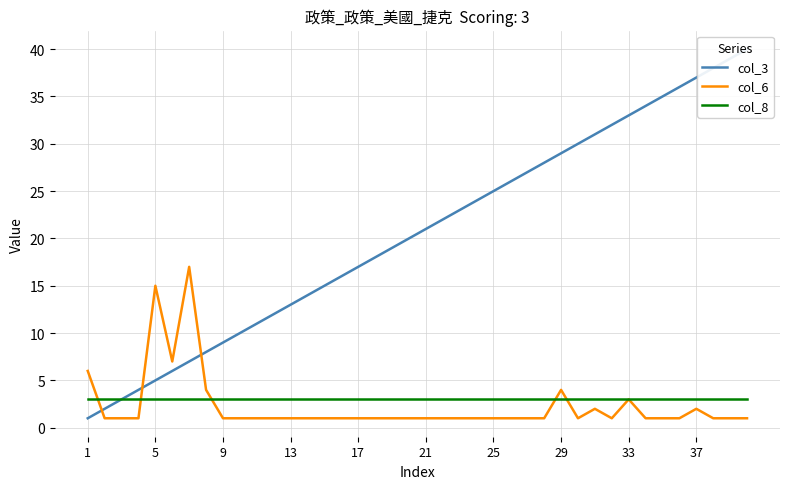

What is the label of the 40th point from the left?

39